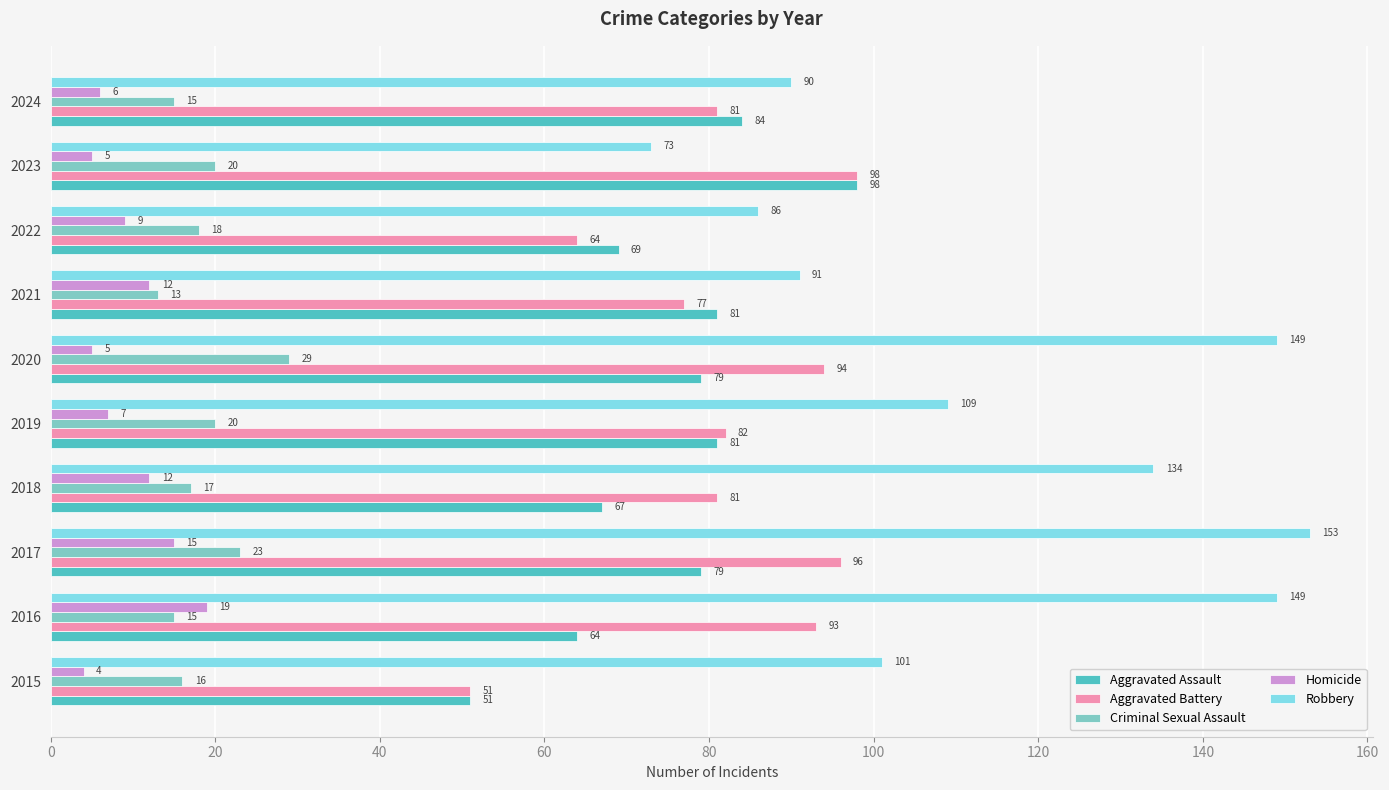

Between 2017 and 2020, which series saw the biggest shift?

Homicide